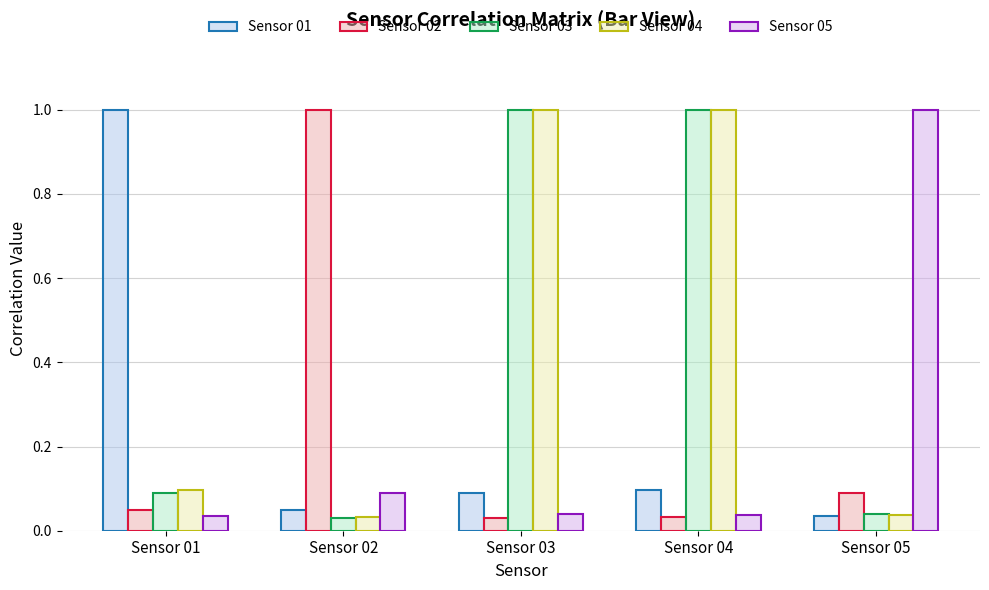

What is the difference between the maximum and second lowest values in the Sensor 02 series?

1.0